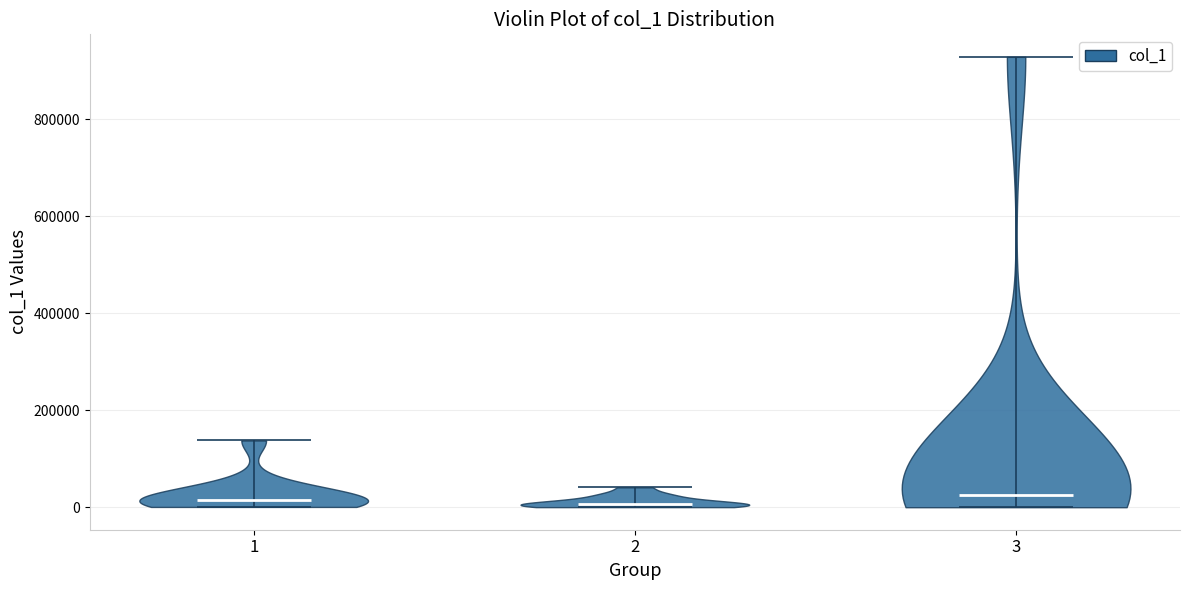

What is the highest point the violin at x = 3 reaches on the y-axis? The values are not printed on the chart, so give them approximately, as read against the axis.

920000